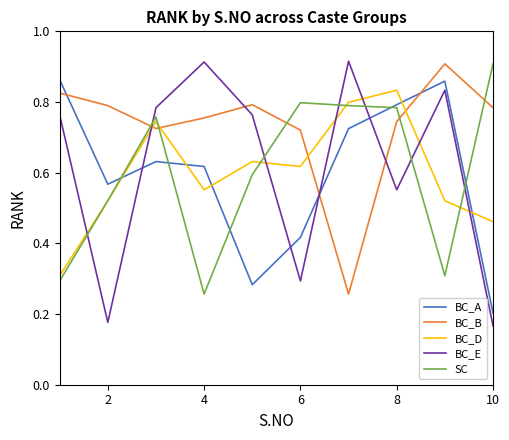

Which series has the largest range (max minus min)?

BC_E